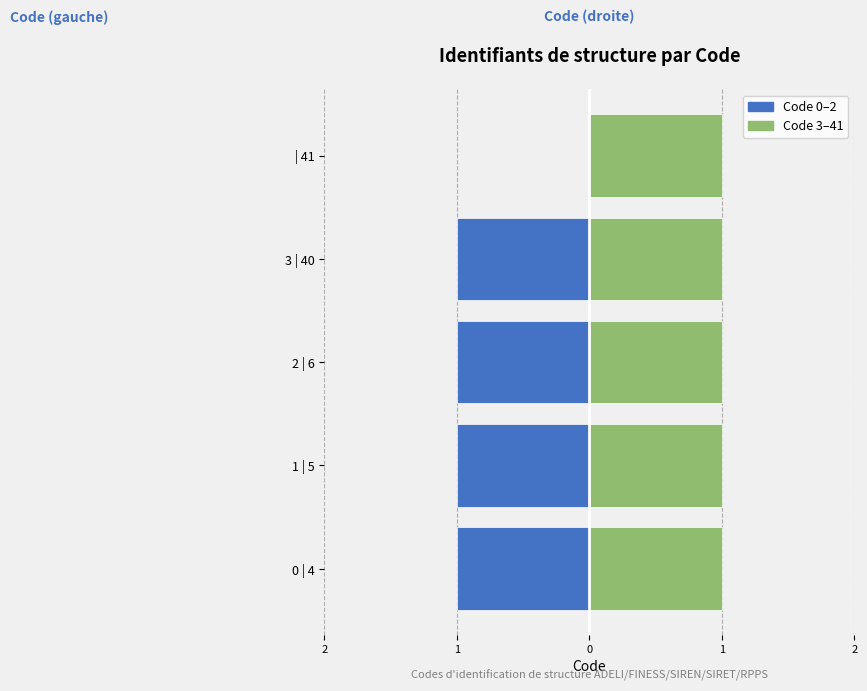

Rank the series by their maximum value, from highest to lowest.

Code 3–41 (Right), Code 0–2 (Left)